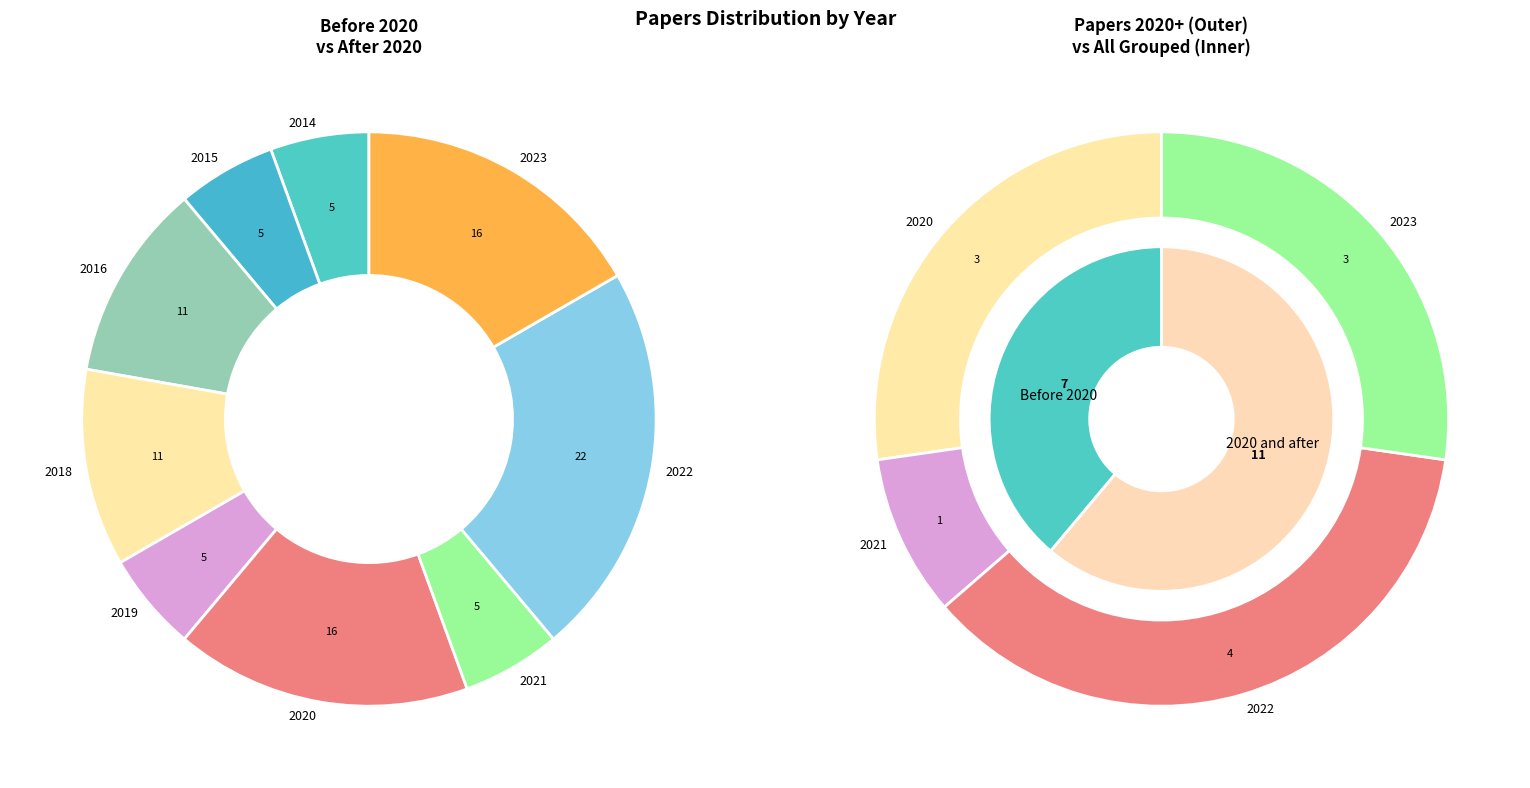

To the nearest percent, what percentage of the pie is 2016?

11%